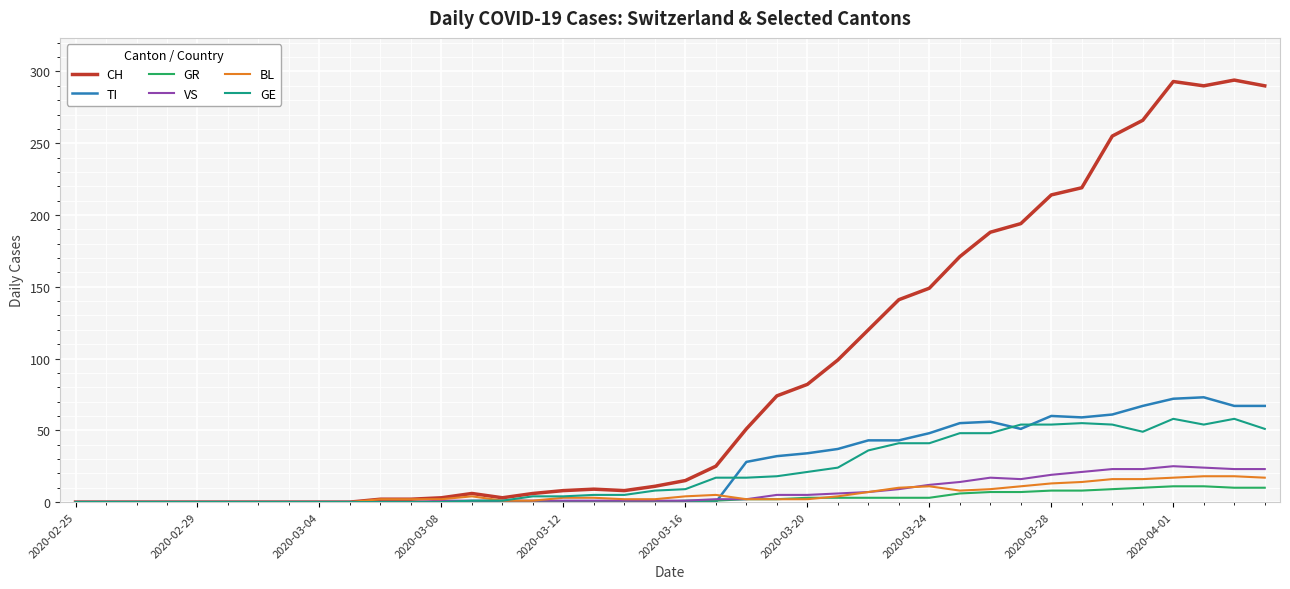

Which series has the widest spread of values?

CH